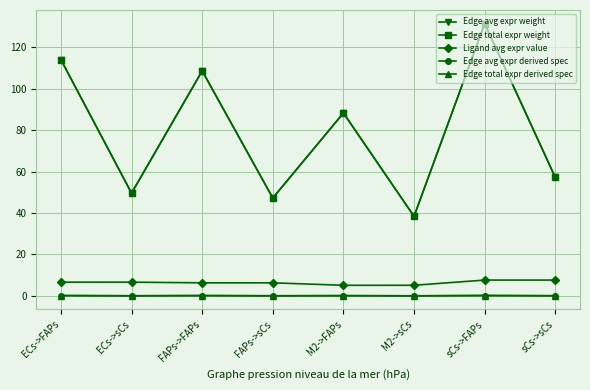

Does the chart have visible grid lines?

Yes